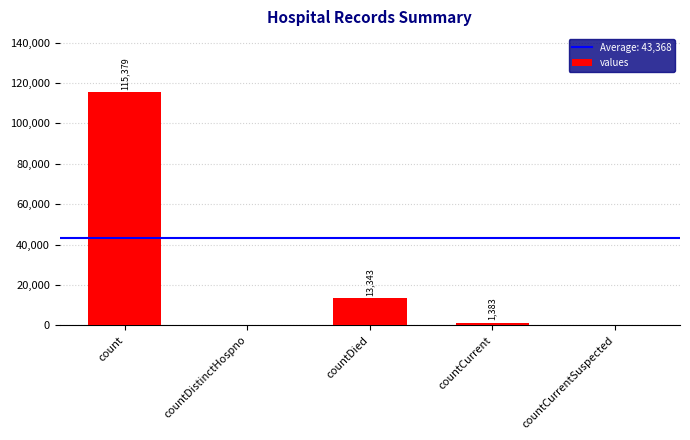

Count the number of categories in the chart.

5